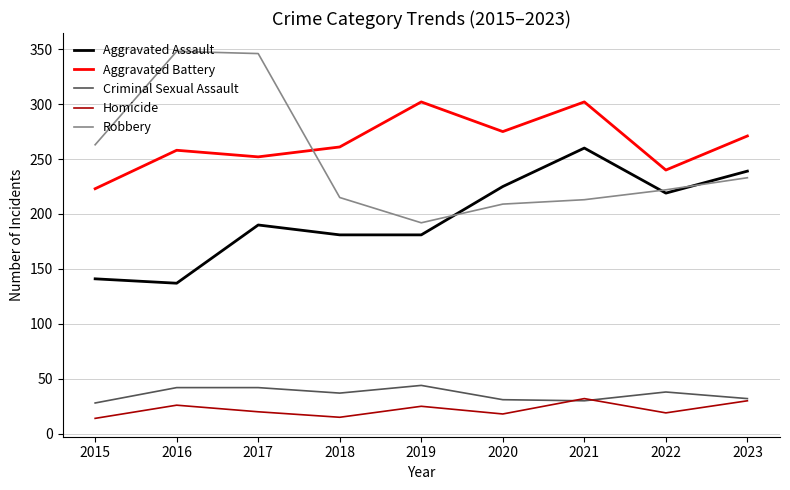

What is the difference between the second highest and minimum values in the Homicide series?

16